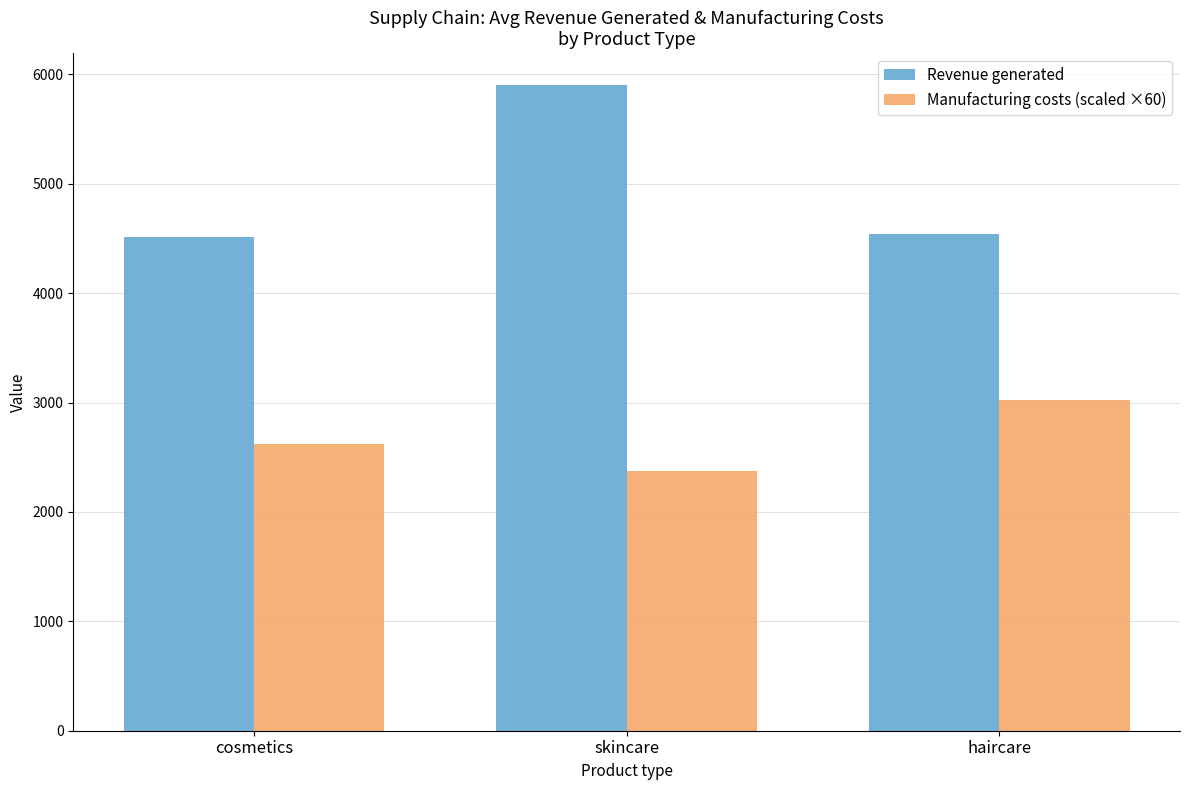

List the series in order of their peak value, highest first.

Revenue generated, Manufacturing costs (scaled ×60)